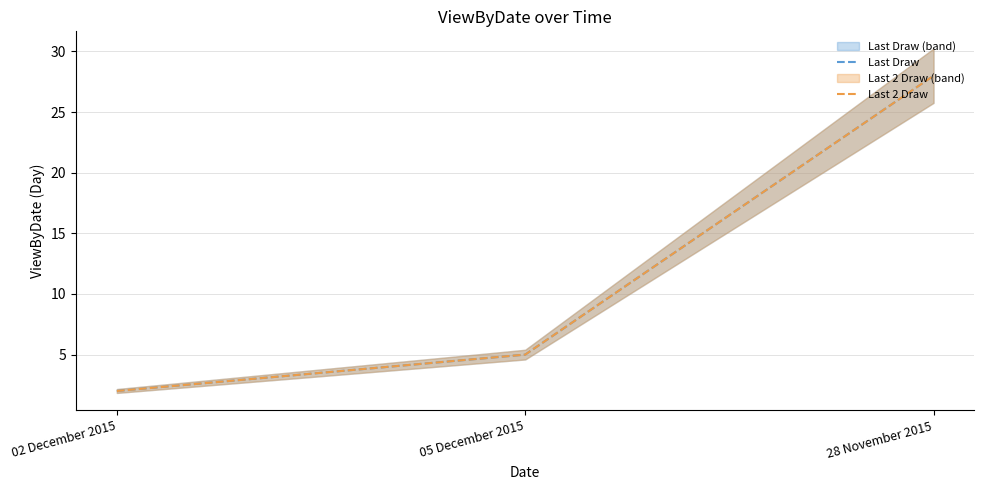

What is the greatest value displayed?

28